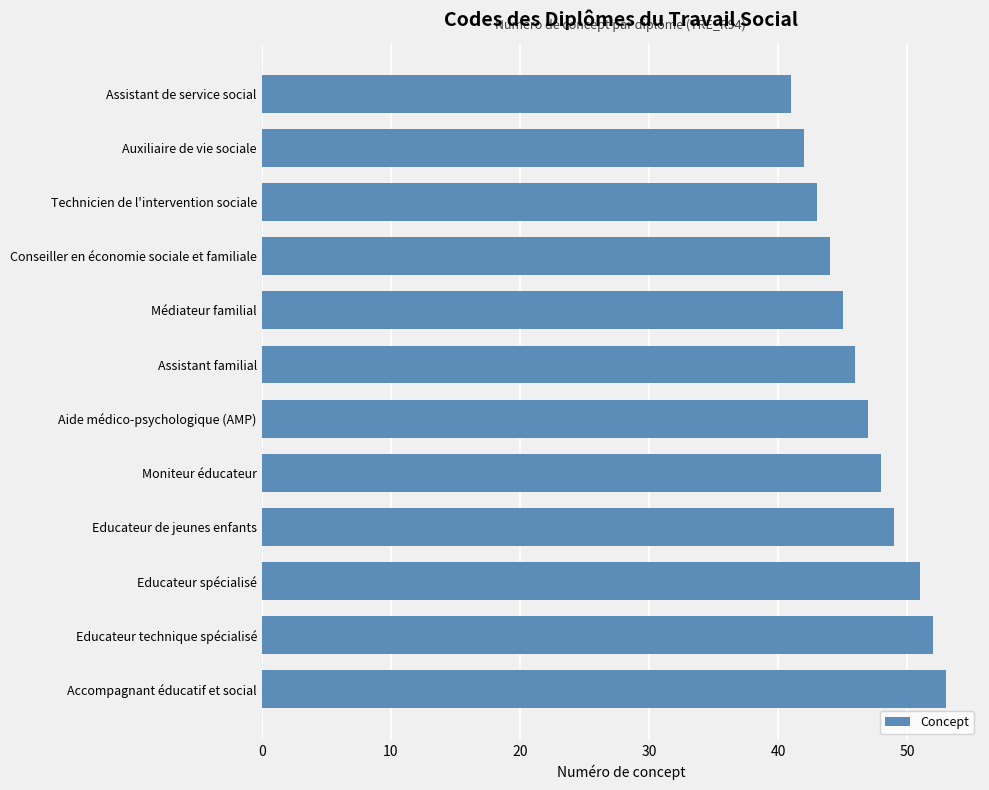

Read the value at Médiateur familial.

45